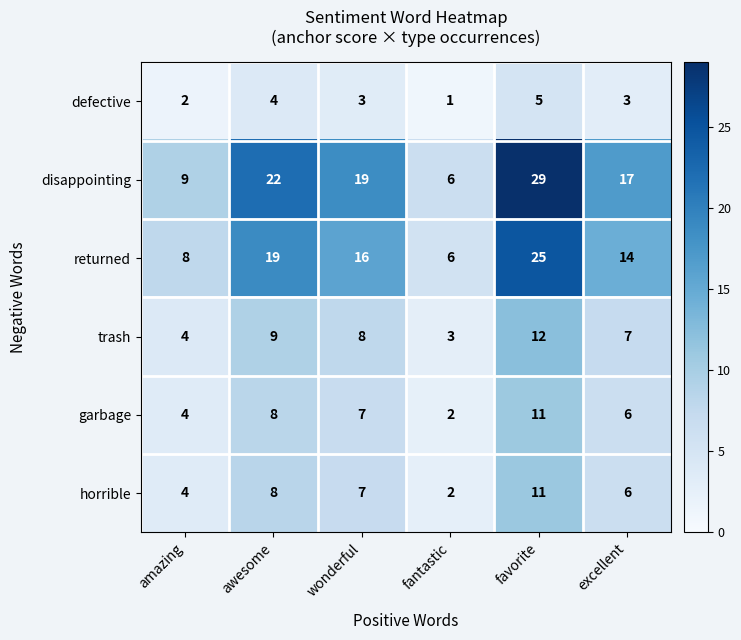

Which series has the largest total across all categories?

disappointing